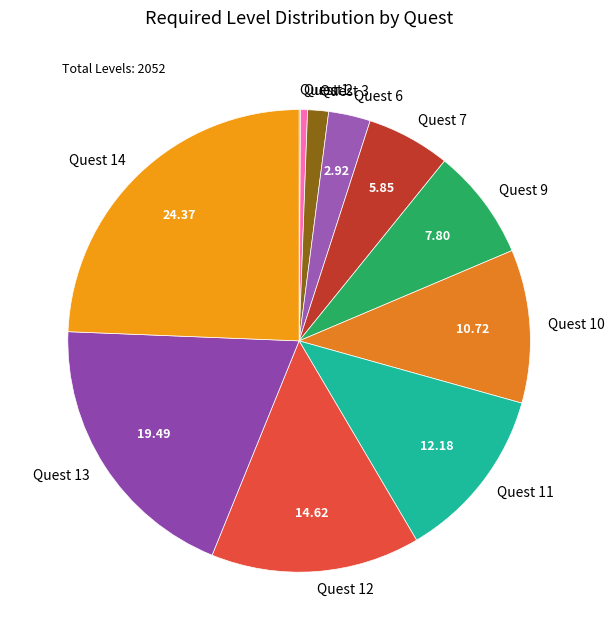

Between Quest 6 and Quest 2, which is larger?

Quest 6